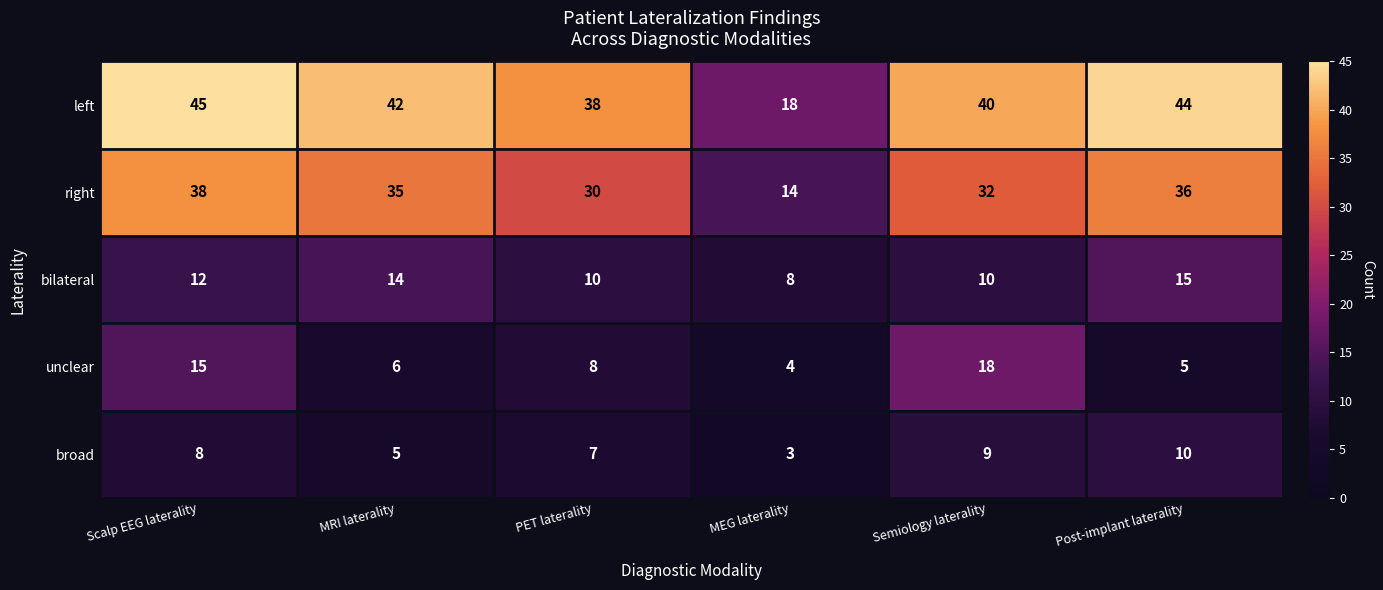

At how many categories does at least one series exceed 35?

5